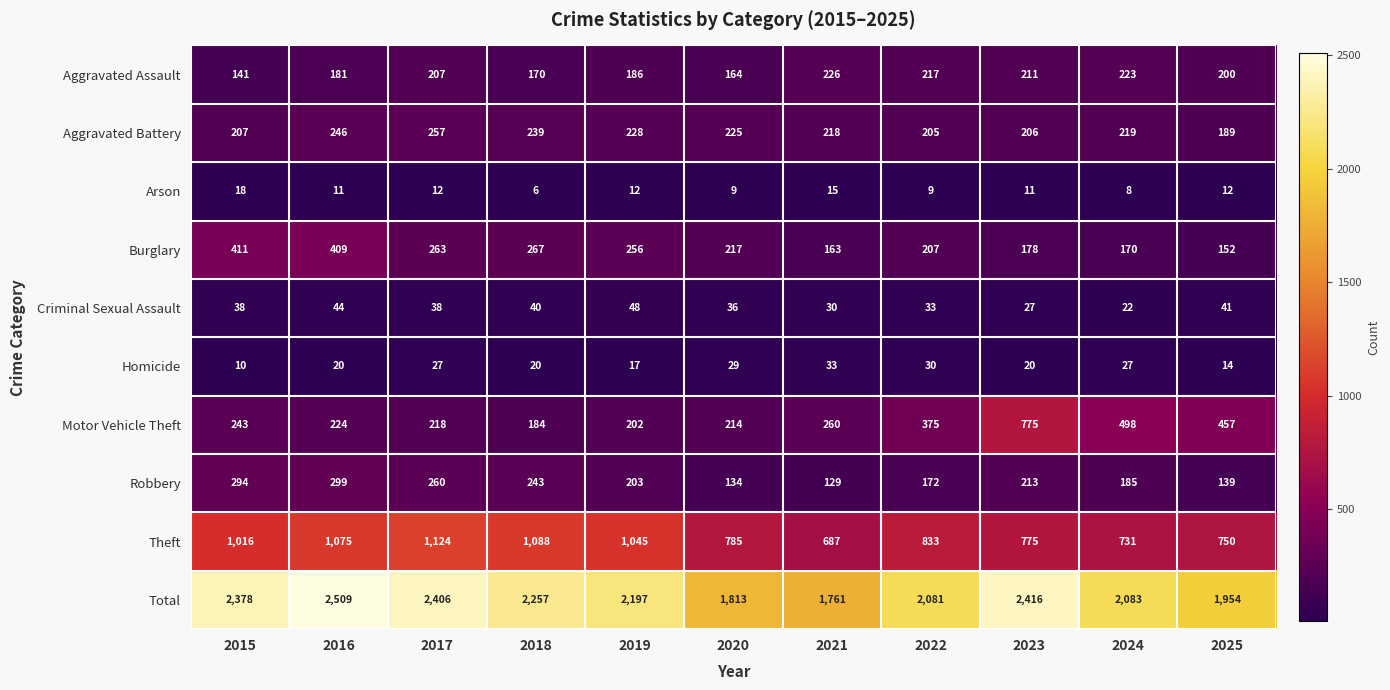

List the series in order of their peak value, highest first.

Total, Theft, Motor Vehicle Theft, Burglary, Robbery, Aggravated Battery, Aggravated Assault, Criminal Sexual Assault, Homicide, Arson